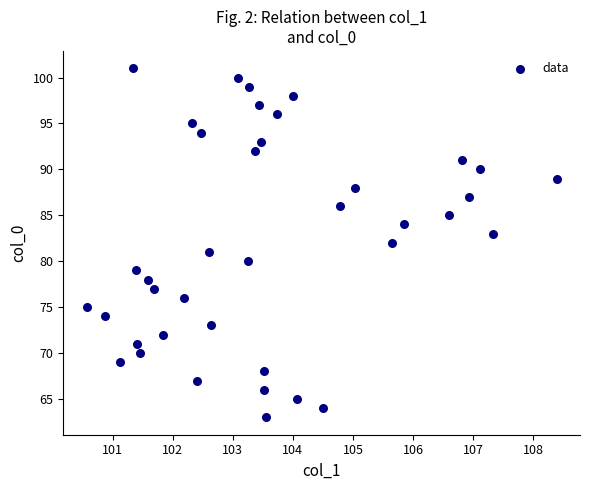

What is the range of Y values (max minus min)?

38